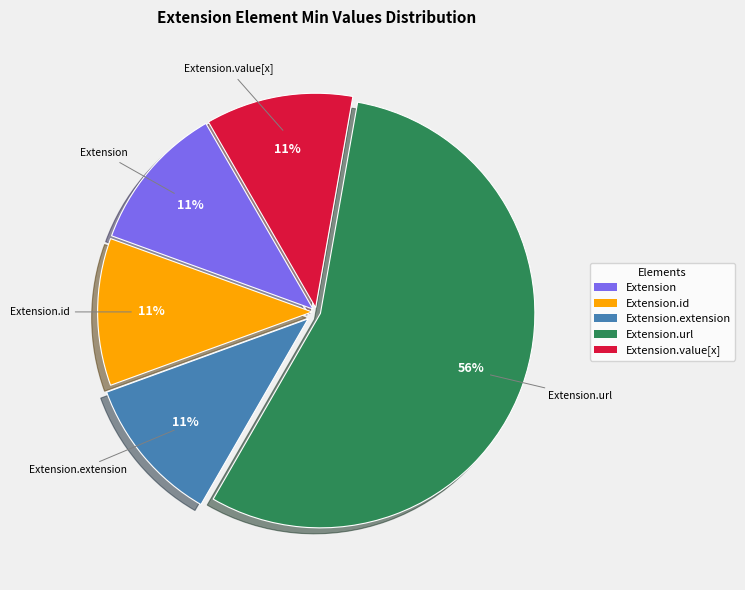

How many slices are in this pie chart?

5